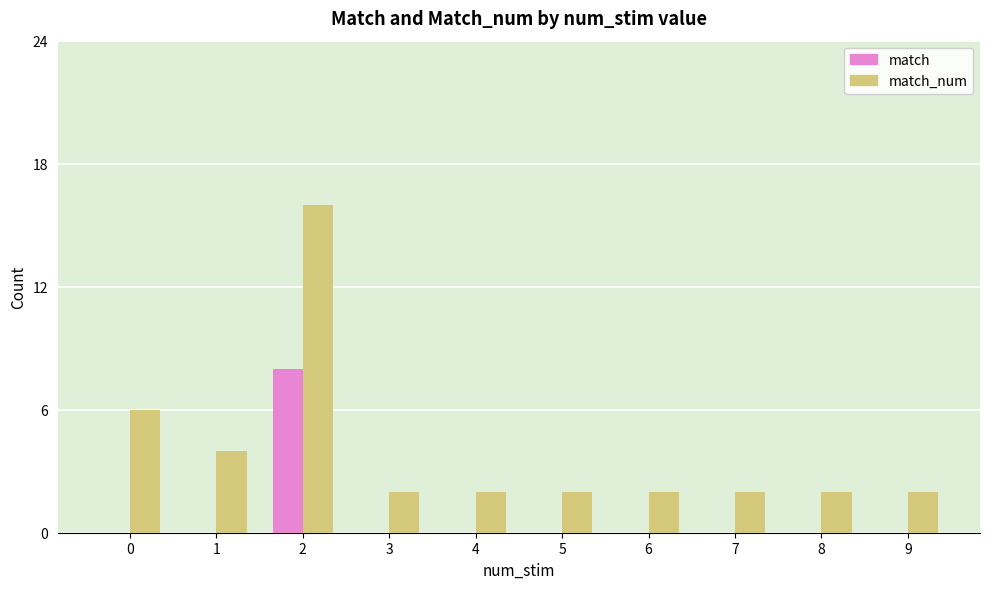

What is the total value across all series at 9?

2